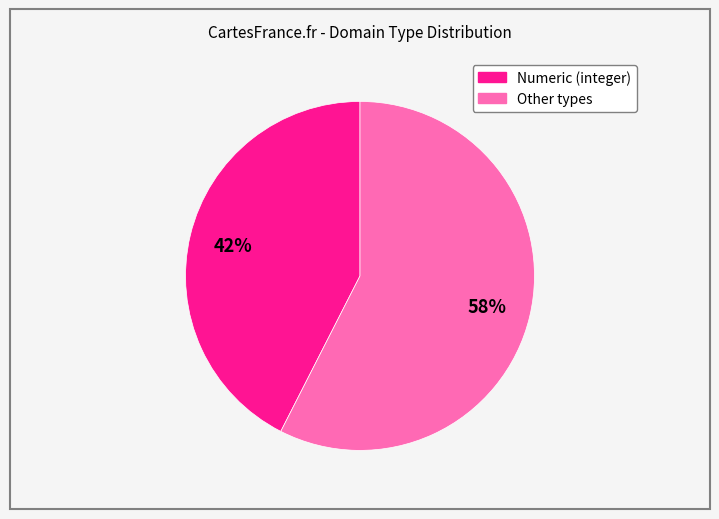

To the nearest percent, what is the average slice percentage?

50%